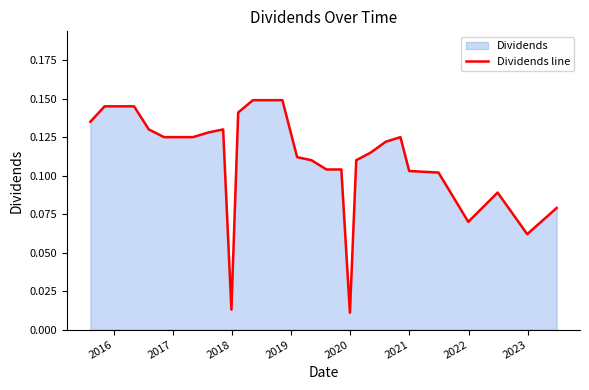

How many lines are shown in the chart?

1